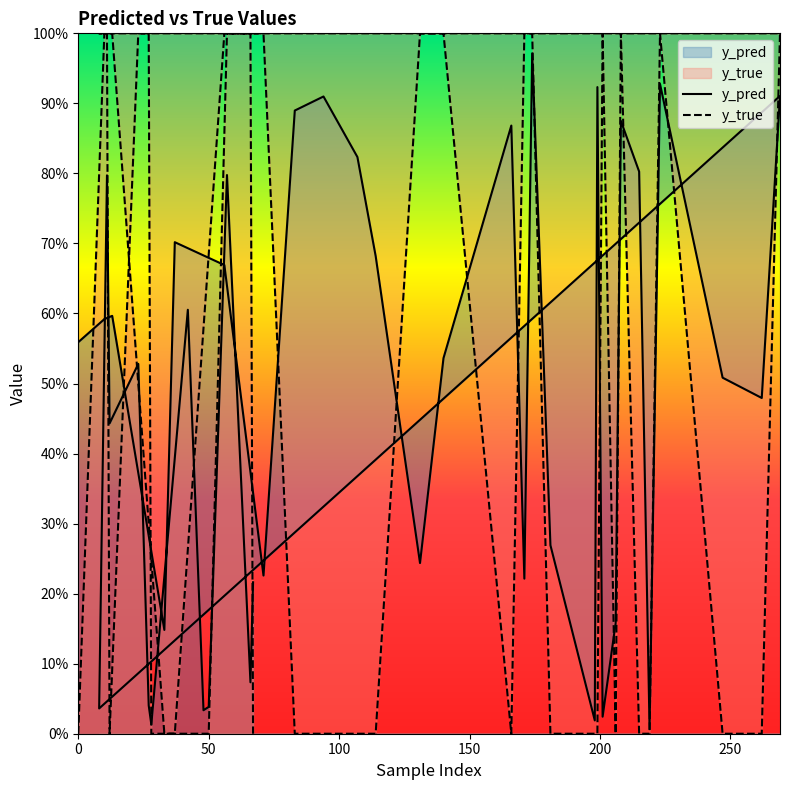

At which category is the sum across all series the highest?

174